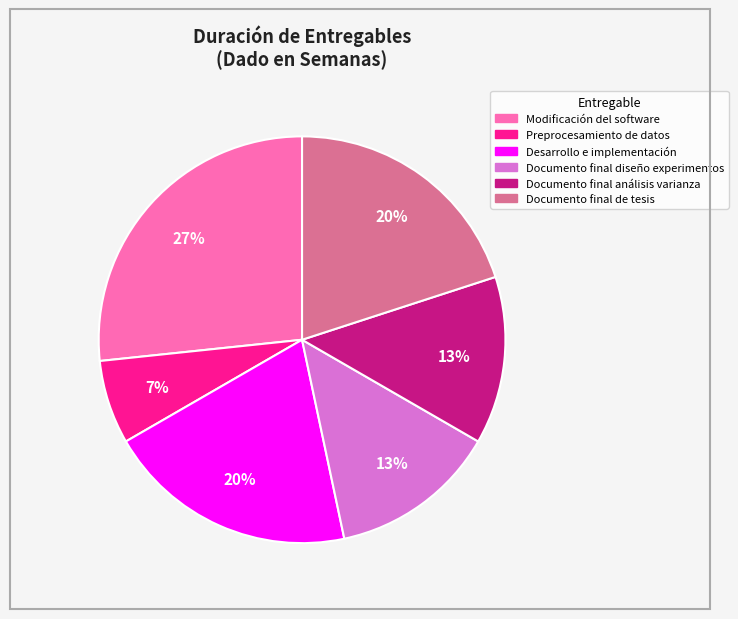

Is Preprocesamiento de datos the majority of the pie?

No